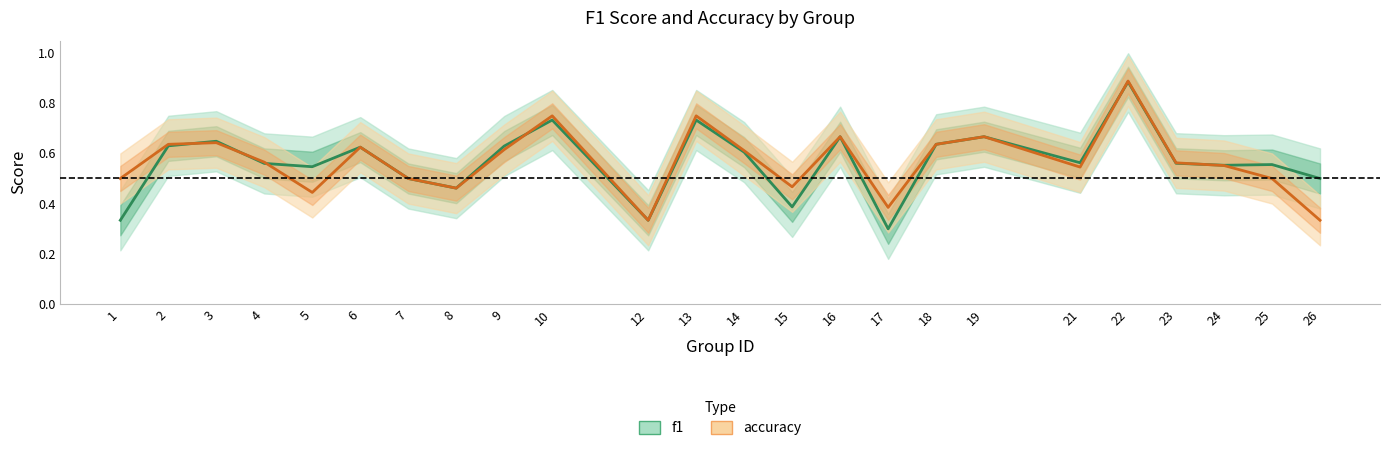

Which series has the largest range (max minus min)?

f1